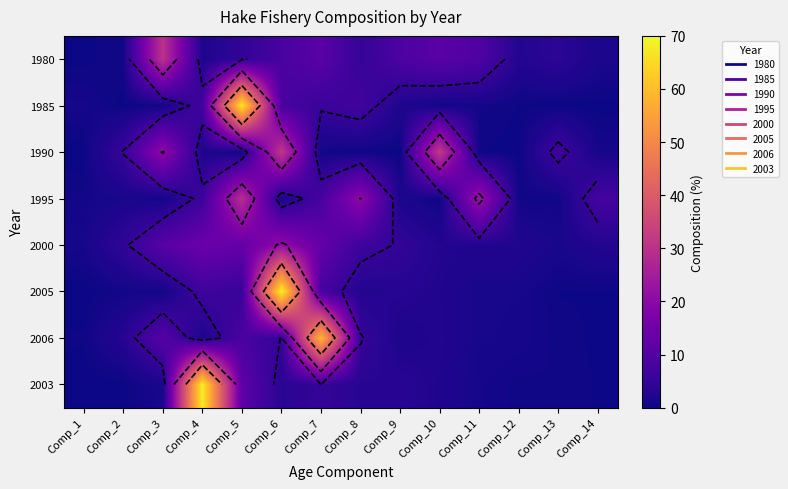

What is the maximum value for 1995?

29.0